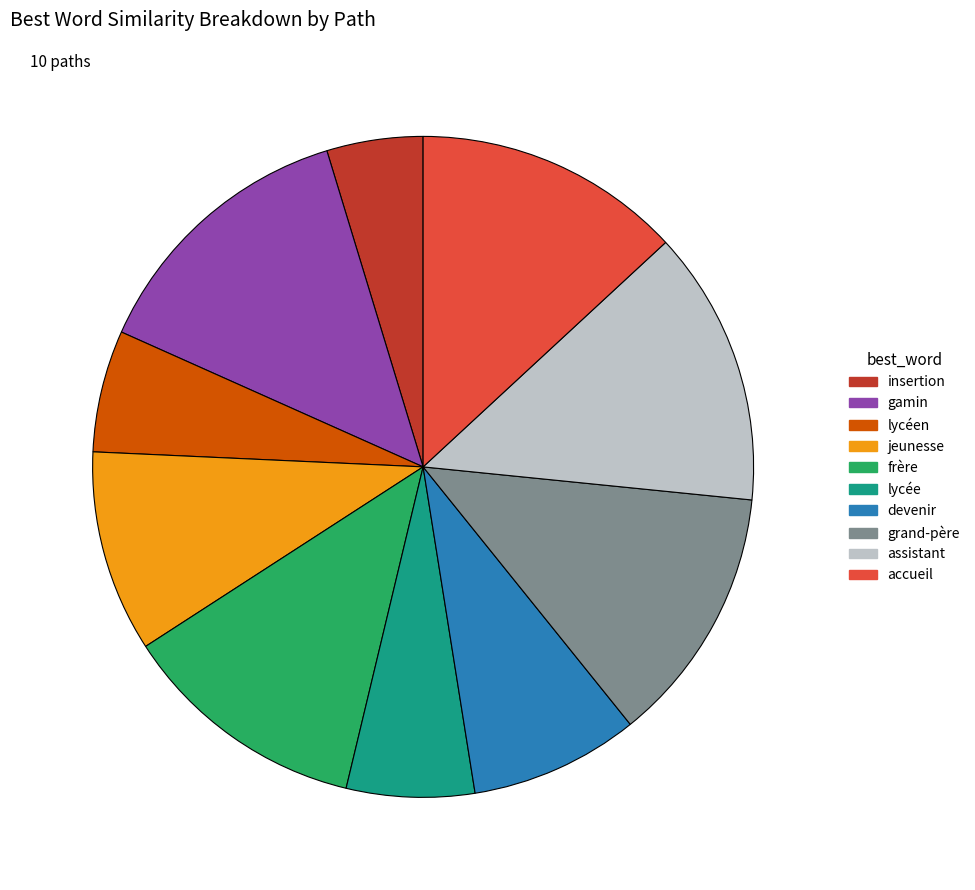

Count the number of slices in the pie.

10